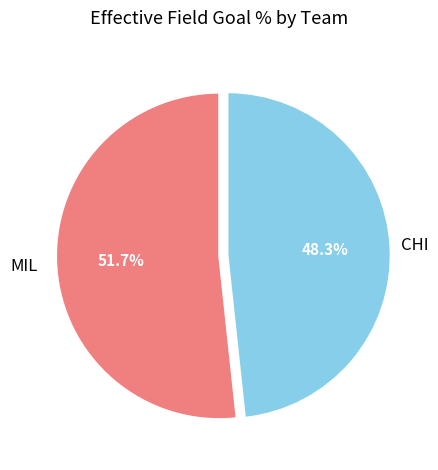

Is there a majority slice in this chart?

Yes